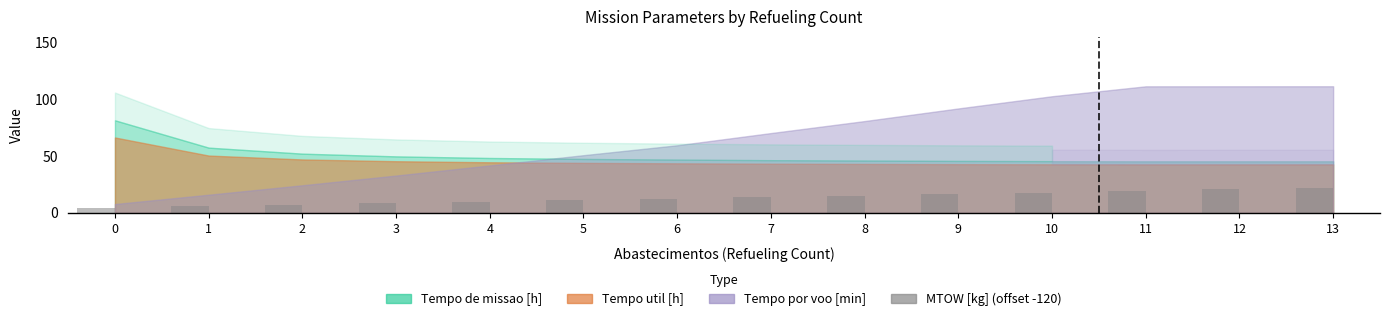

Which category has the highest value across all series?

13